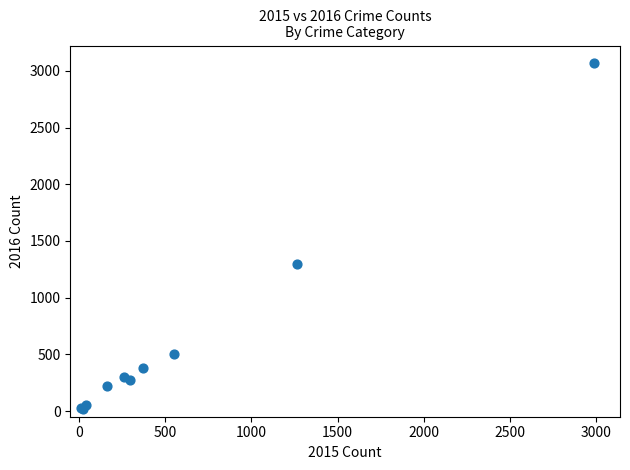

What Y value in the scatter plot is closest to 1542?

1297